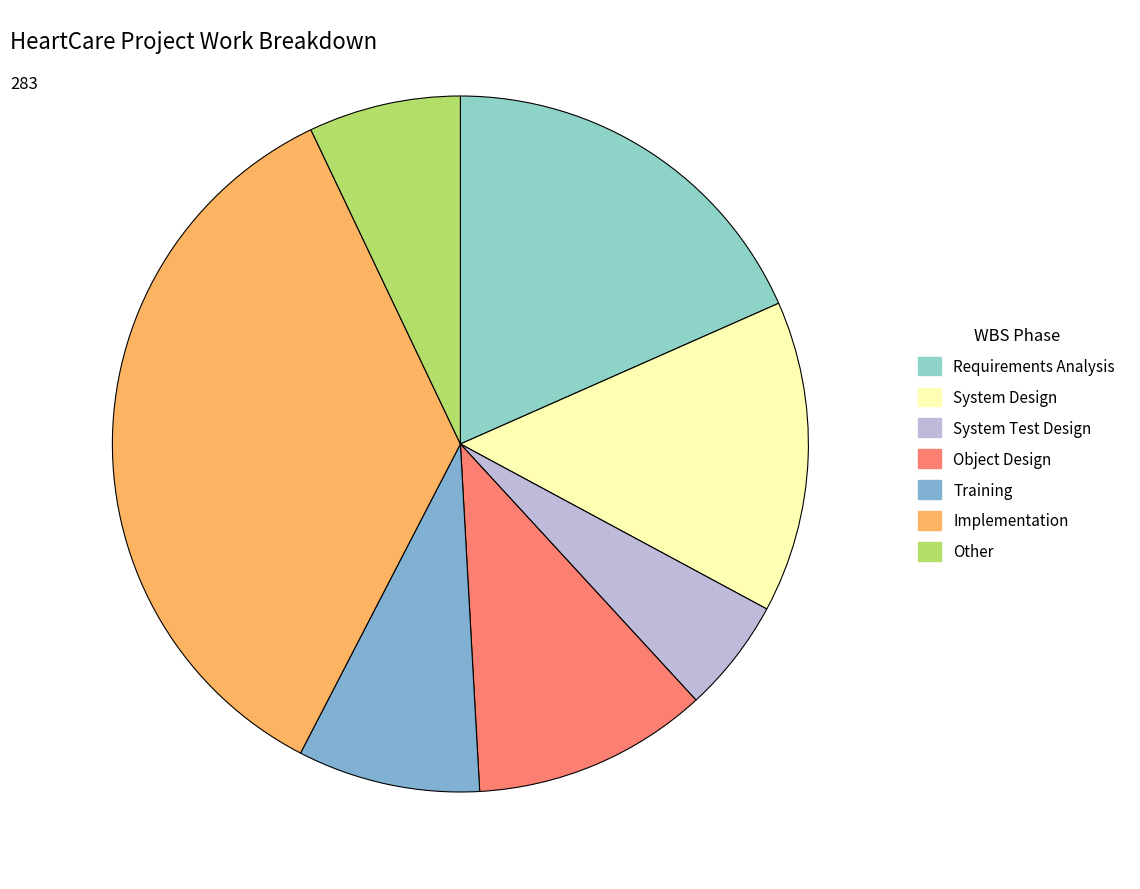

To the nearest percent, what percentage of the pie is Implementation?

35%